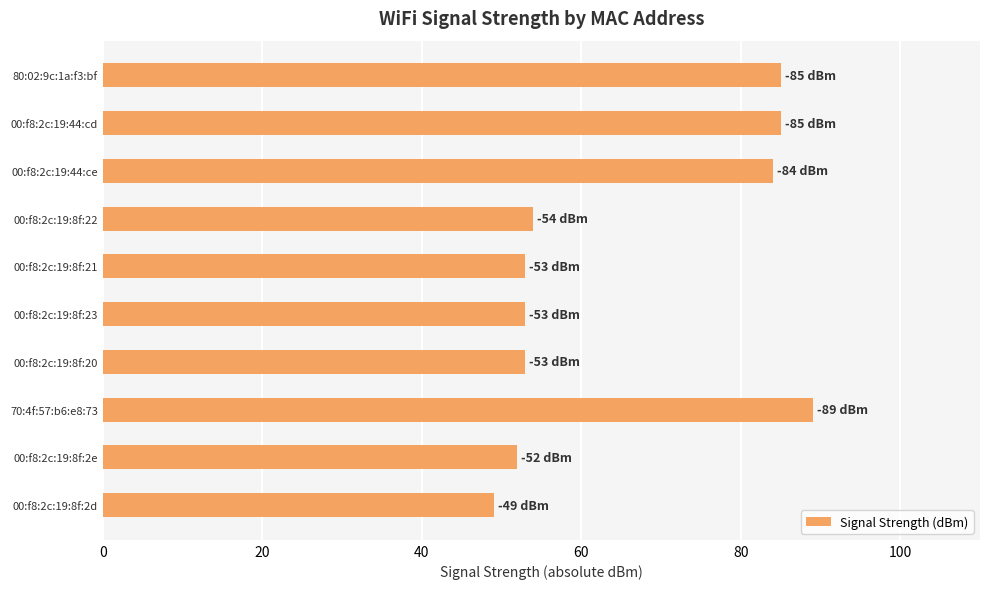

What is the ratio of the value at 70:4f:57:b6:e8:73 to the value at 00:f8:2c:19:8f:21?

1.7